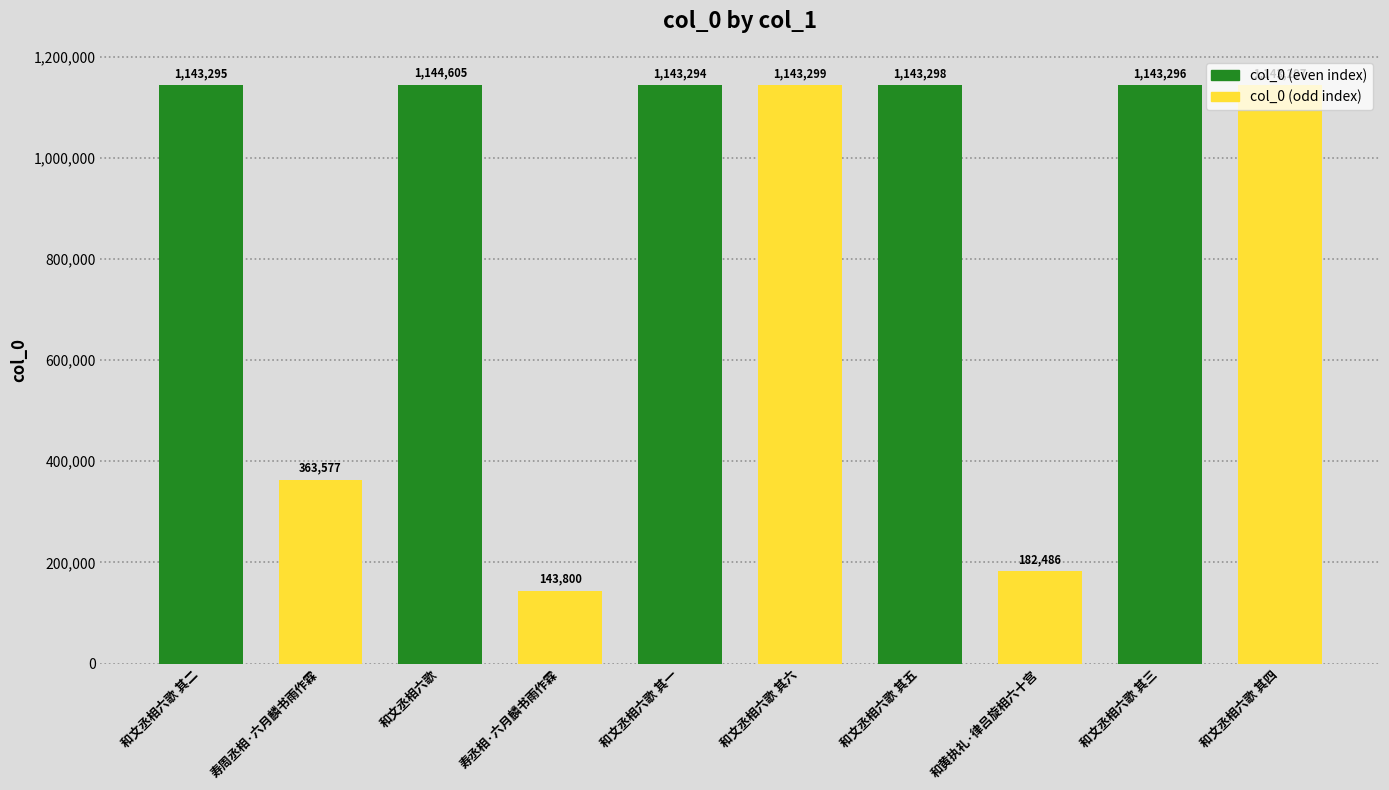

Between 和文丞相六歌 其二 and 和文丞相六歌 其四, which is larger?

和文丞相六歌 其四